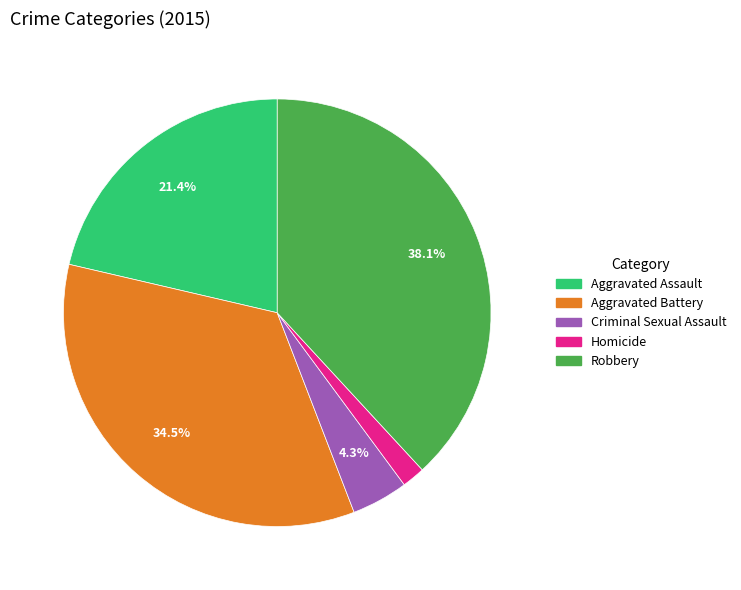

What percentage do Aggravated Assault and Robbery together represent?

59.5%